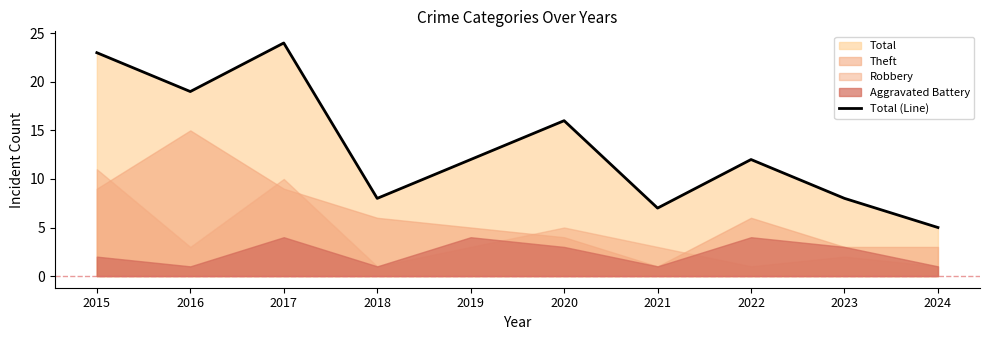

Rank the categories by value from lowest to highest.

2024, 2021, 2018, 2023, 2019, 2022, 2020, 2016, 2015, 2017